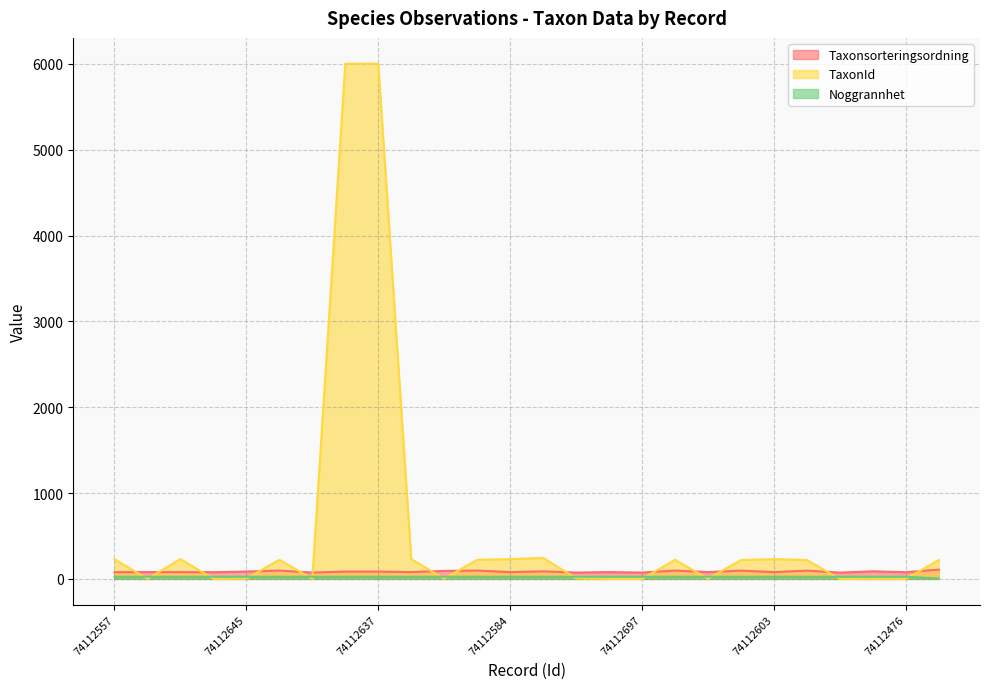

After their last crossing, which series has the higher values: Taxonsorteringsordning or TaxonId?

TaxonId